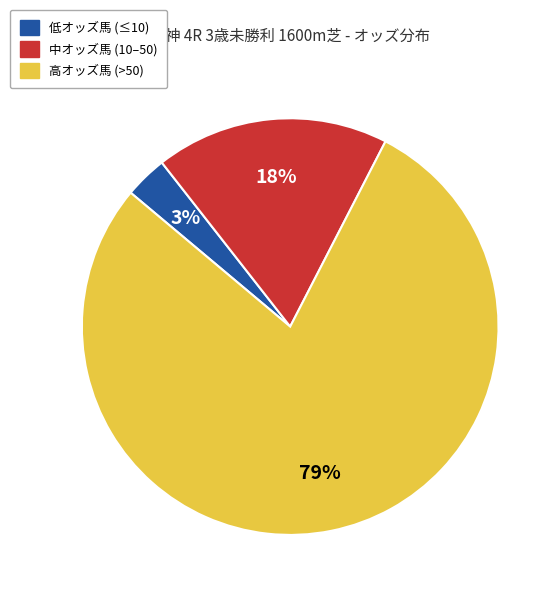

Does any single category account for the majority?

Yes